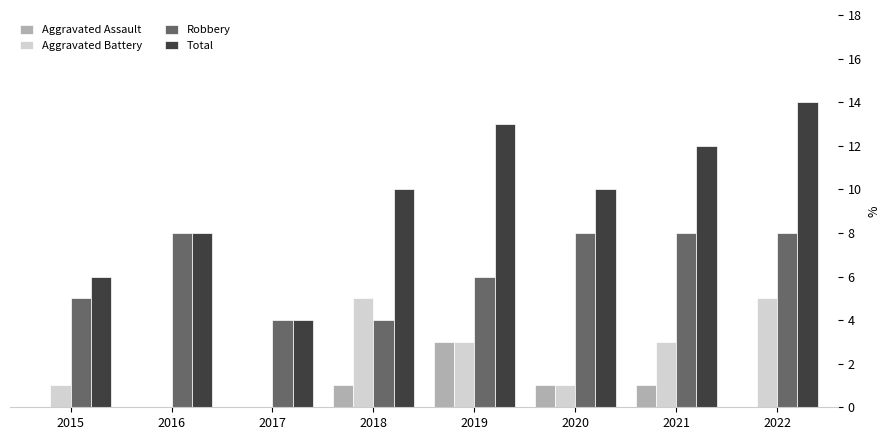

Reading left to right, what are all the values shown in this chart?

Aggravated Assault: 0	0	0	1	3	1	1	0
Aggravated Battery: 1	0	0	5	3	1	3	5
Robbery: 5	8	4	4	6	8	8	8
Total: 6	8	4	10	13	10	12	14